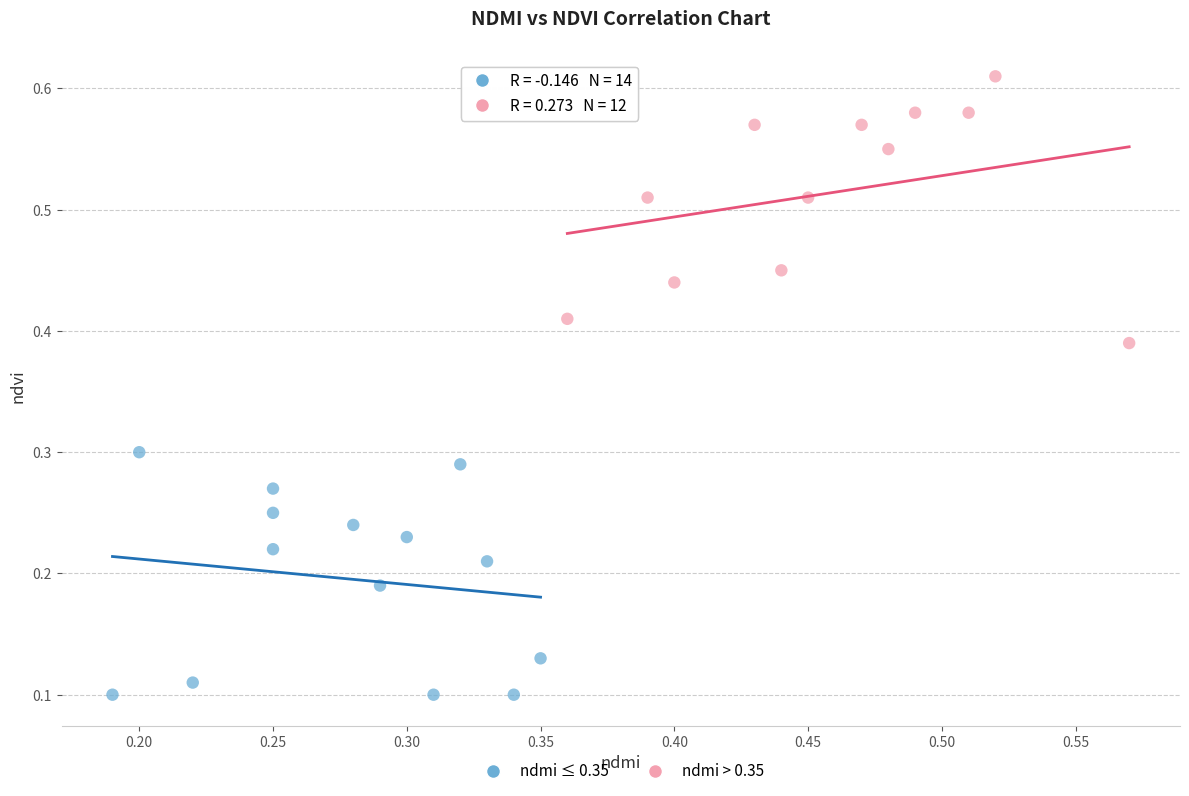

What are all the series names shown in the legend?

ndmi ≤ 0.35, ndmi > 0.35